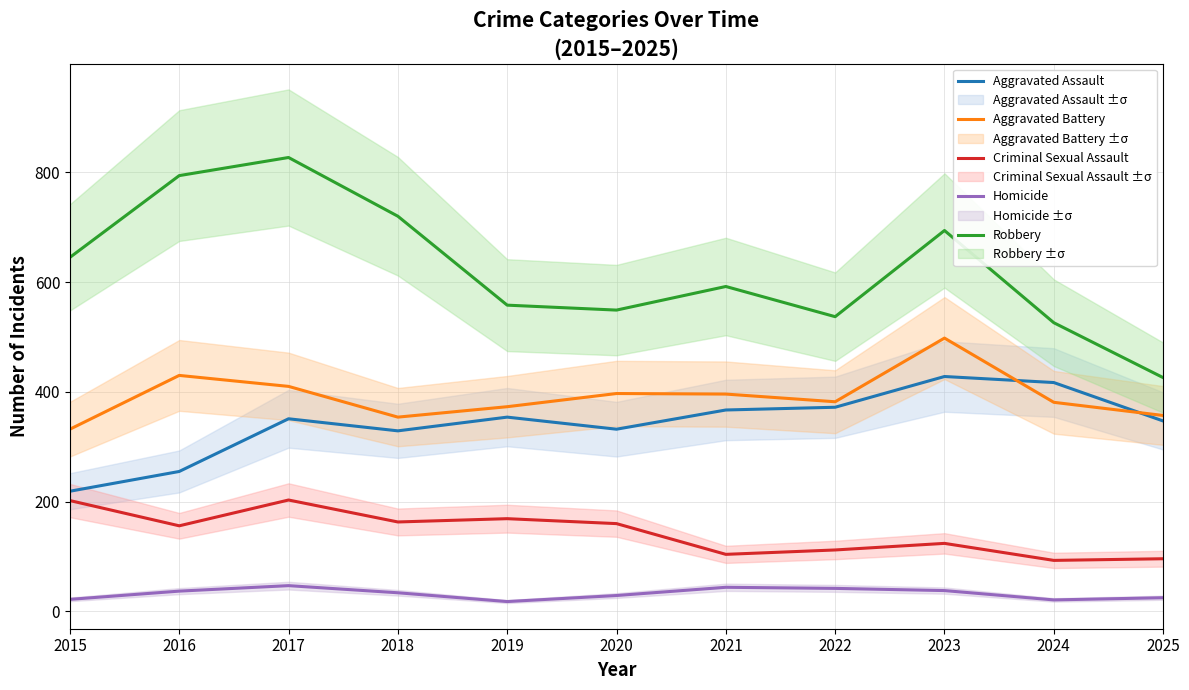

What value does the Robbery series have at 2017?

827